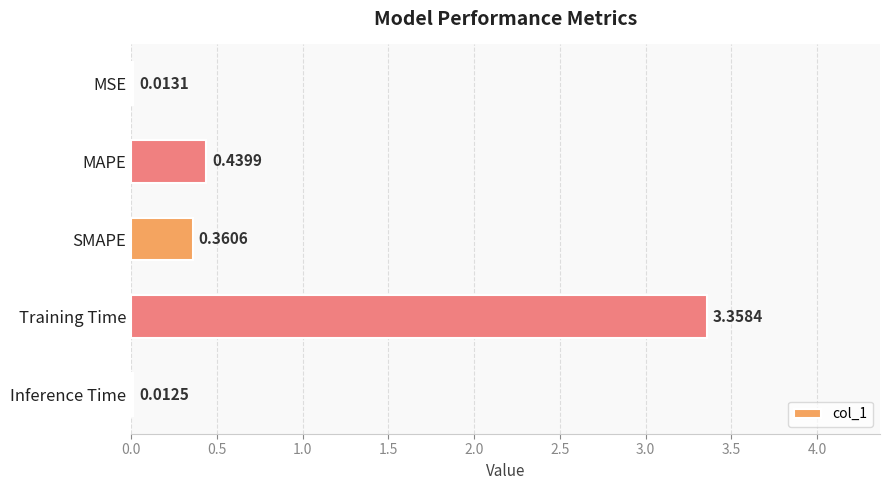

Count the number of data series in this chart.

1